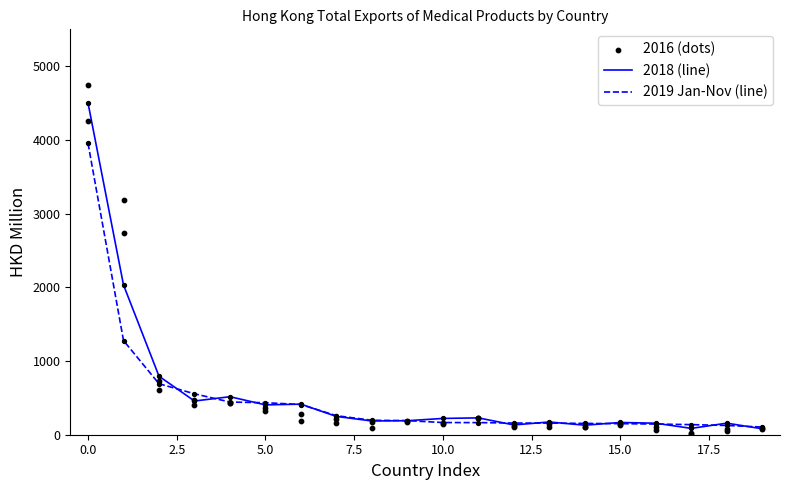

Approximately how many times larger is the value at 16 compared to 17.5?

0.7